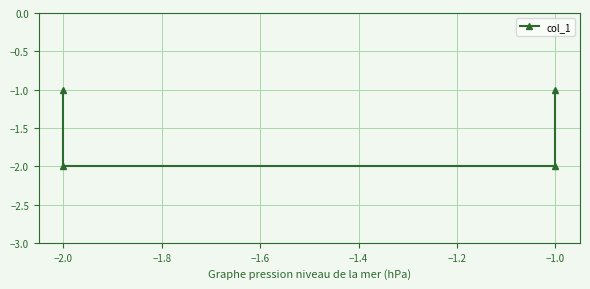

The chart shows a value of -3 at −2.0. True or false?

False